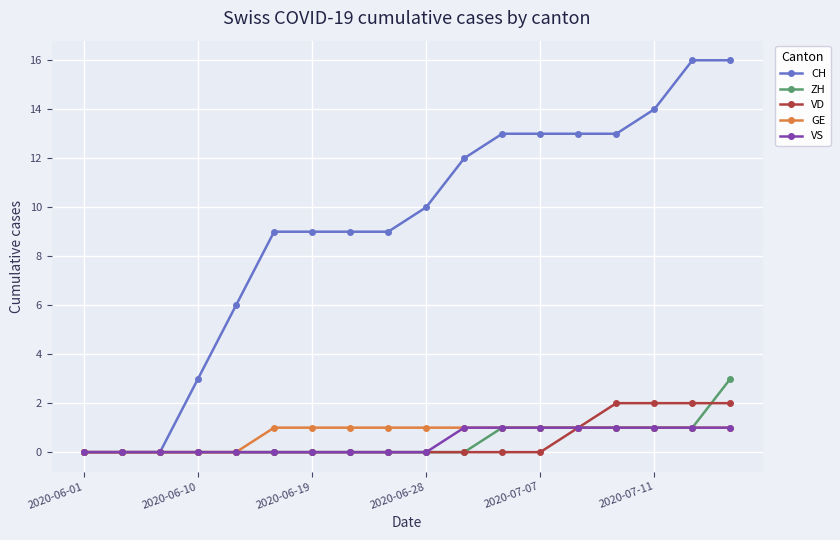

What is the greatest value displayed?

16